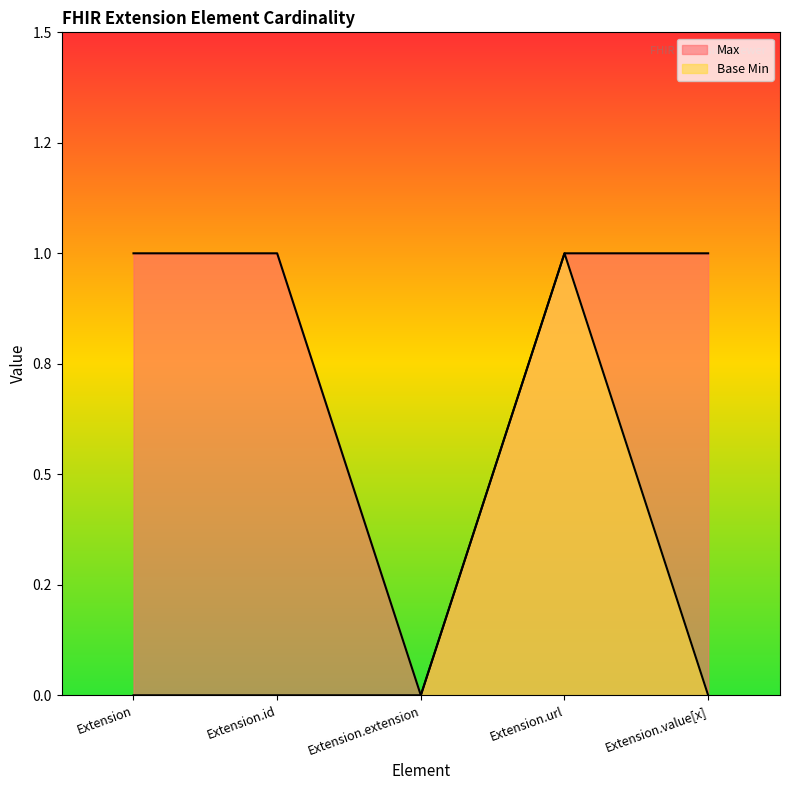

Which series has the largest range (max minus min)?

Max